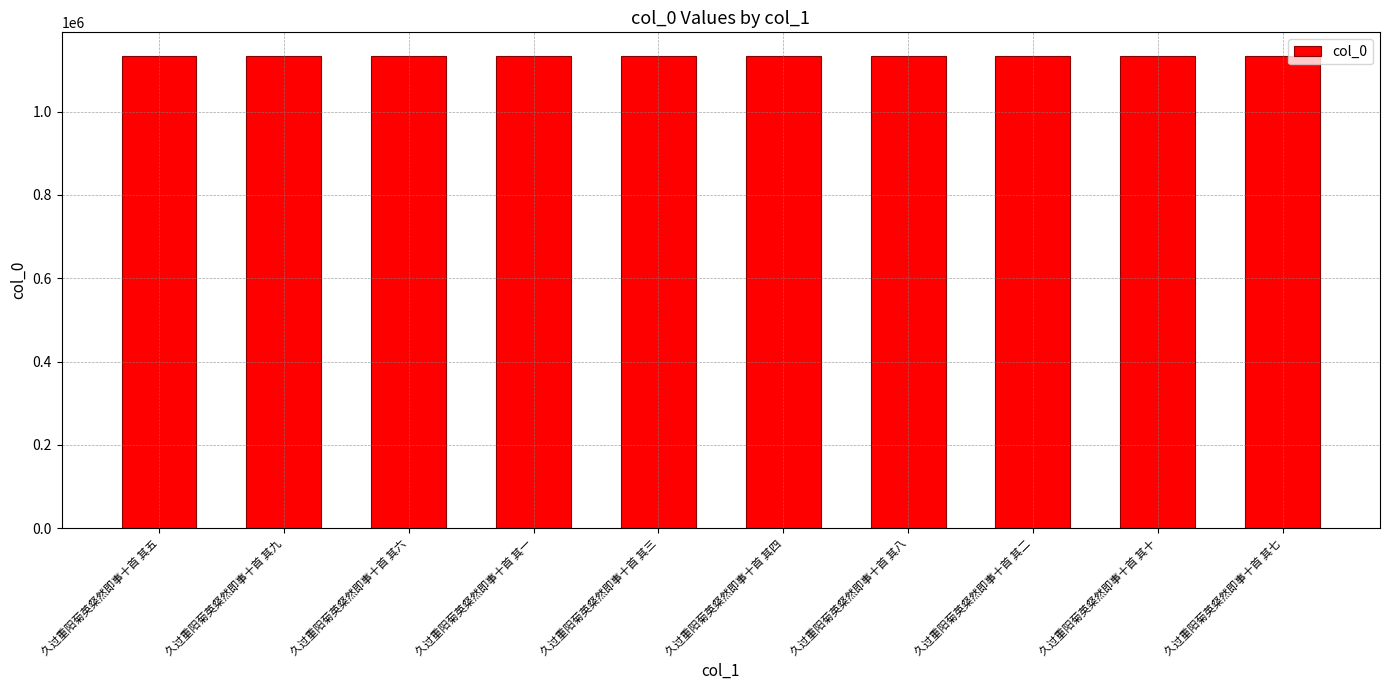

True or false: the data shows 453908 at 久过重阳菊英粲然即事十首 其二.

False